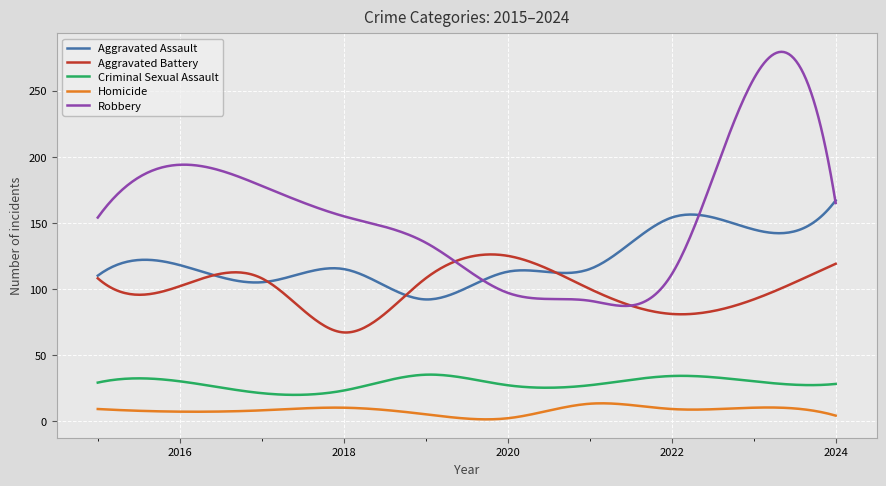

True or false: Homicide and Robbery intersect in this chart.

False